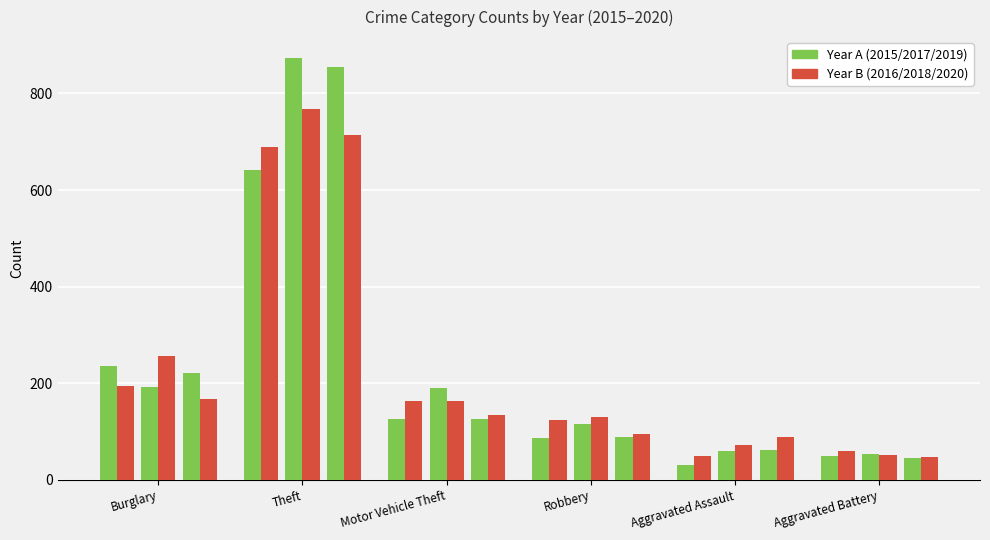

What is the difference between the highest and lowest values at Robbery?

43